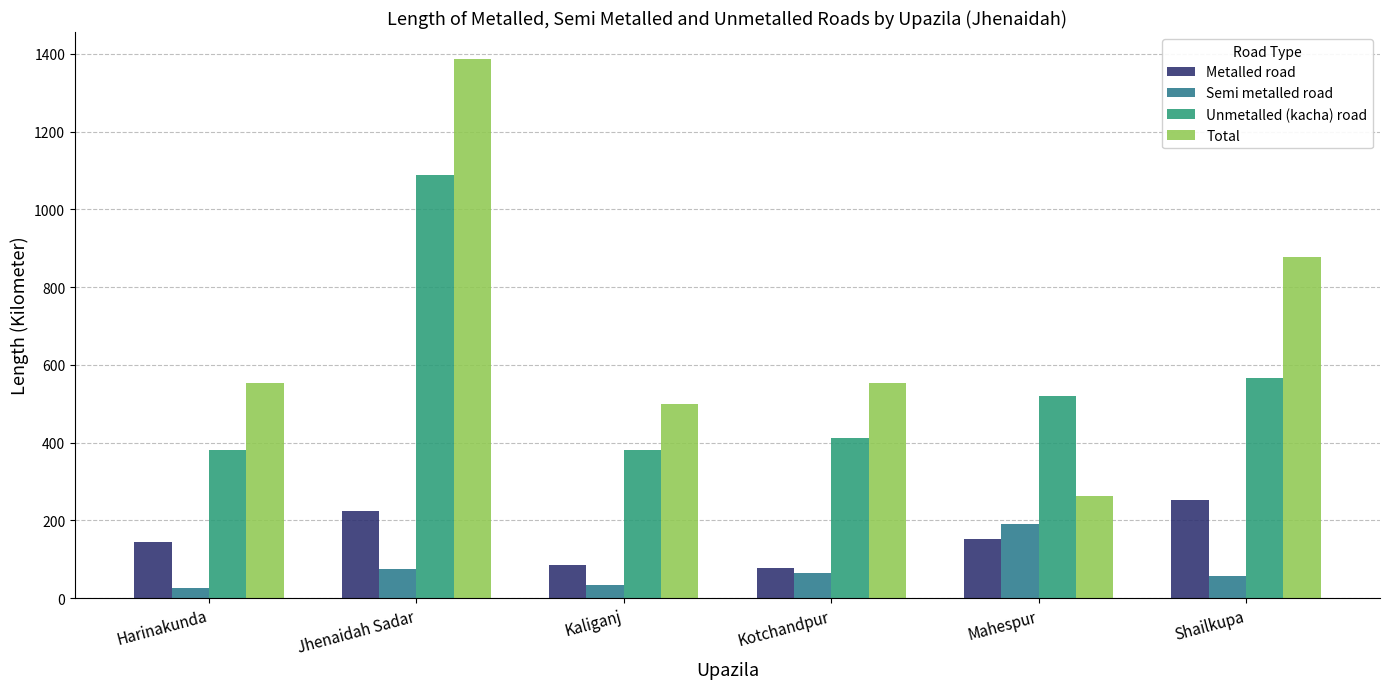

How many data points in Metalled road are less than 152?

3